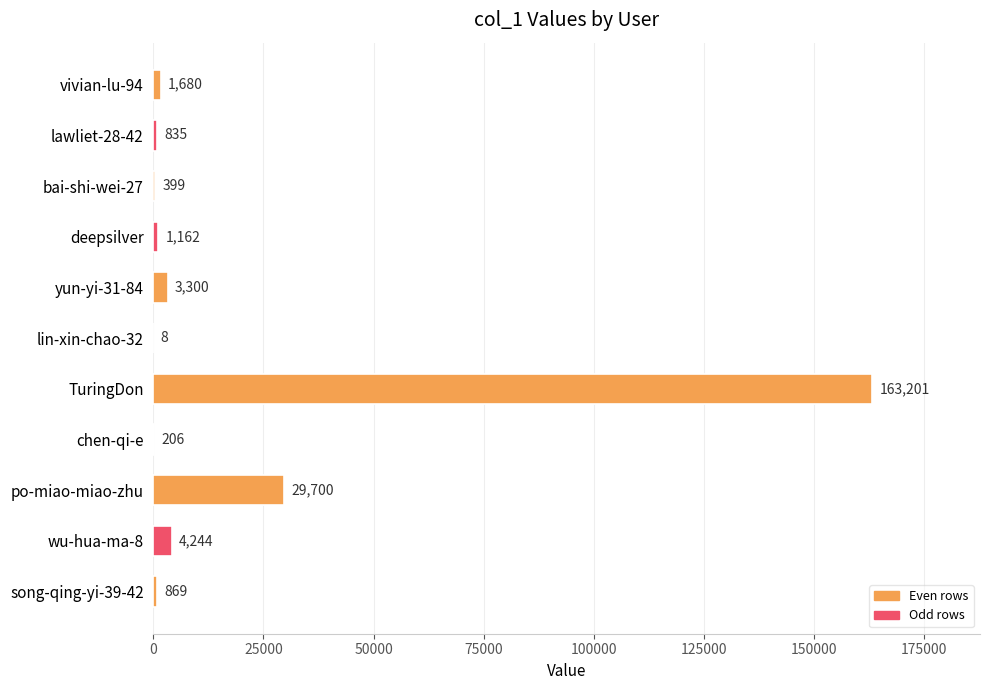

Reading top to bottom, transcribe all the data shown in this chart.

vivian-lu-94=1680	lawliet-28-42=835	bai-shi-wei-27=399	deepsilver=1162	yun-yi-31-84=3300	lin-xin-chao-32=8	TuringDon=163201	chen-qi-e=206	po-miao-miao-zhu=29700	wu-hua-ma-8=4244	song-qing-yi-39-42=869